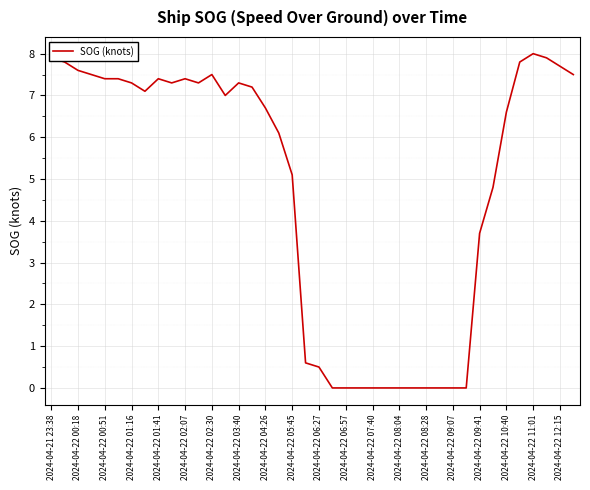

What is the maximum value shown in the chart?

8.0